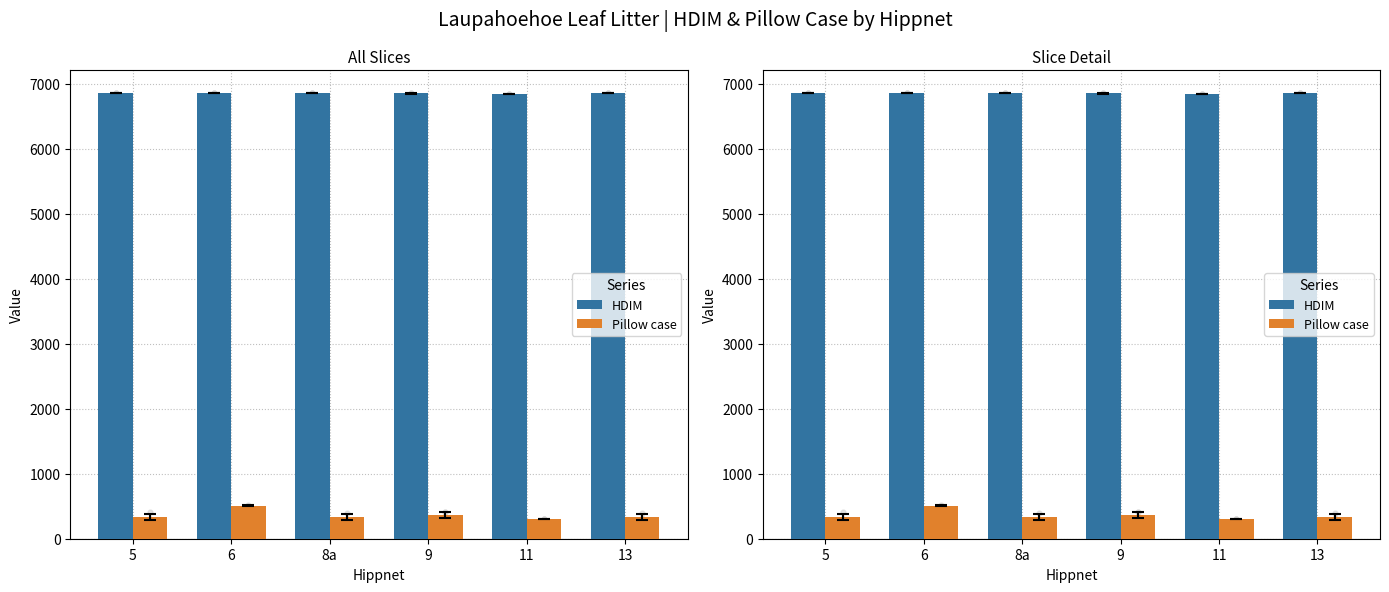

What is the total value across all series at 5?

7199.3